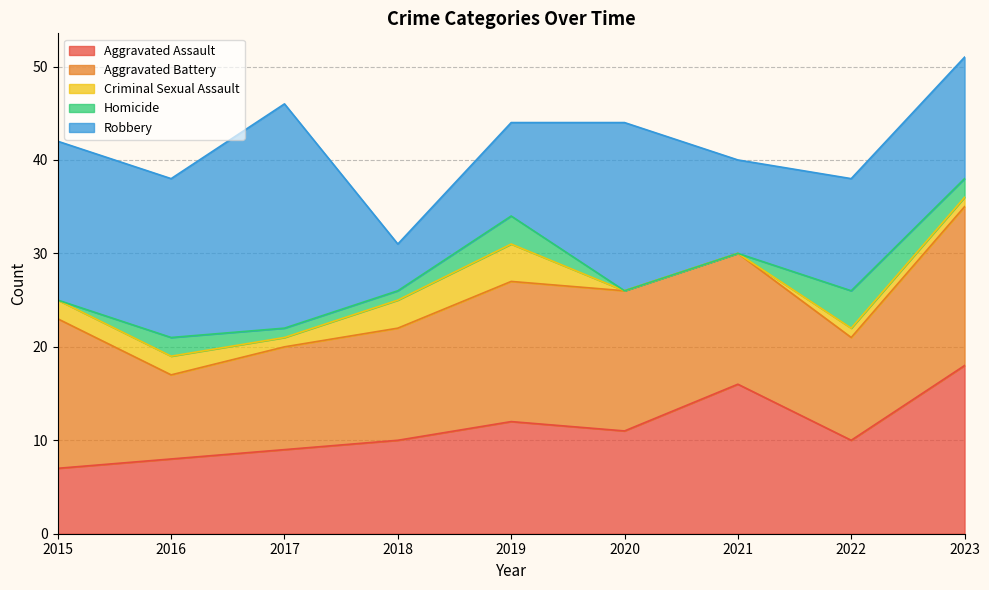

List the series in order of their peak value, highest first.

Robbery, Aggravated Assault, Aggravated Battery, Criminal Sexual Assault, Homicide